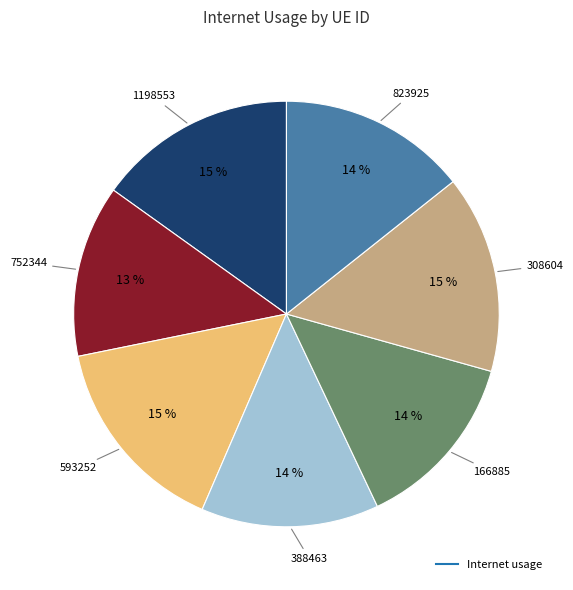

To the nearest percent, what is the difference between the largest and smallest slice percentages?

2%